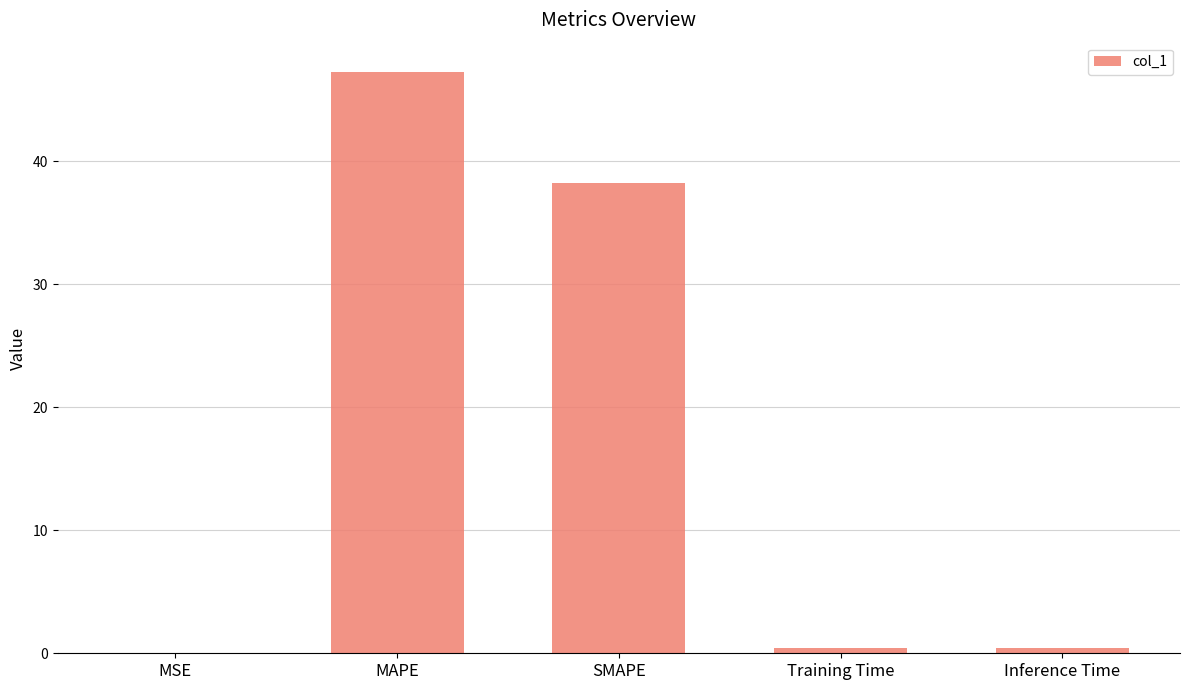

Which category has the highest value across all series?

MAPE